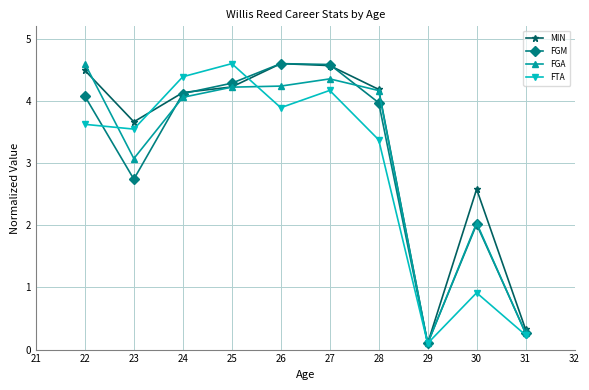

What is the total value across all series at 27?

17.7